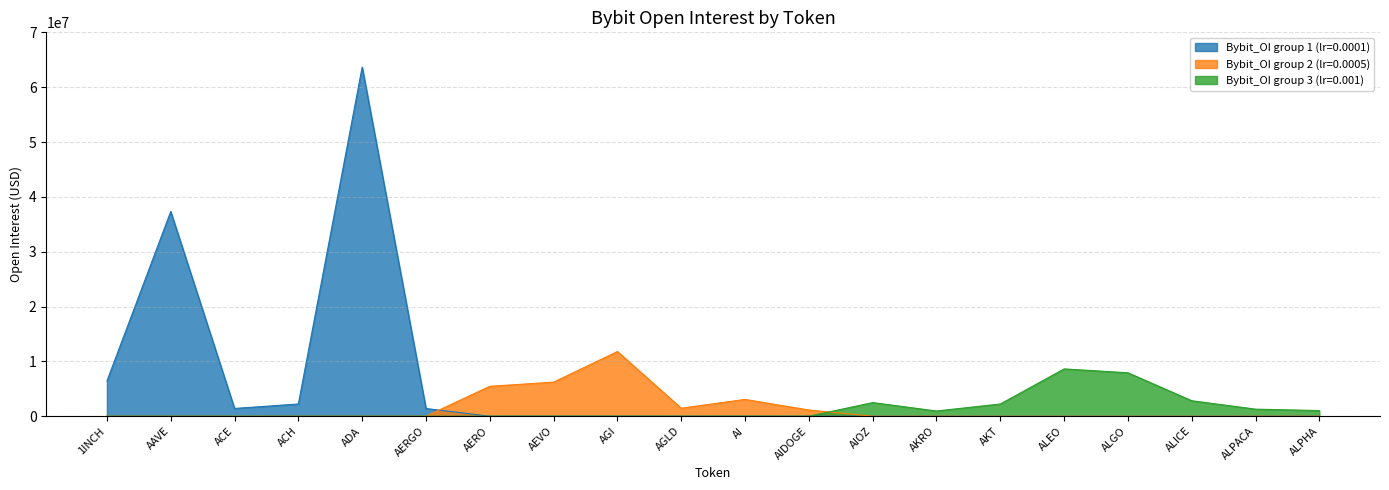

Reading right to left, what are all the values shown in this chart?

ALPHA=1025043	ALPACA=1282063	ALICE=2816943	ALGO=7914821	ALEO=8622136	AKT=2222923	AKRO=946261	AIOZ=2479303	AIDOGE=1124503	AI=3058823	AGLD=1455758	AGI=11792874	AEVO=6208233	AERO=5452725	AERGO=1397746	ADA=63662633	ACH=2226157	ACE=1412403	AAVE=37322578	1INCH=6415803